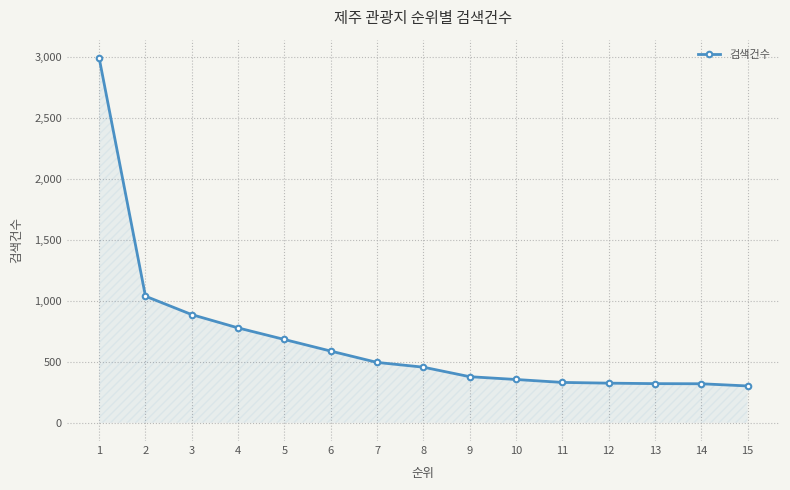

Read the value at 5.

683